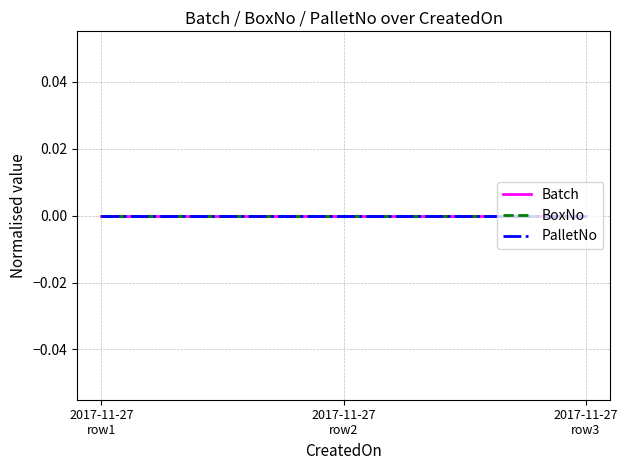

Is the value of BoxNo at 2017-11-27 00:00:00 greater than the value of PalletNo at 2017-11-27 00:00:00?

No